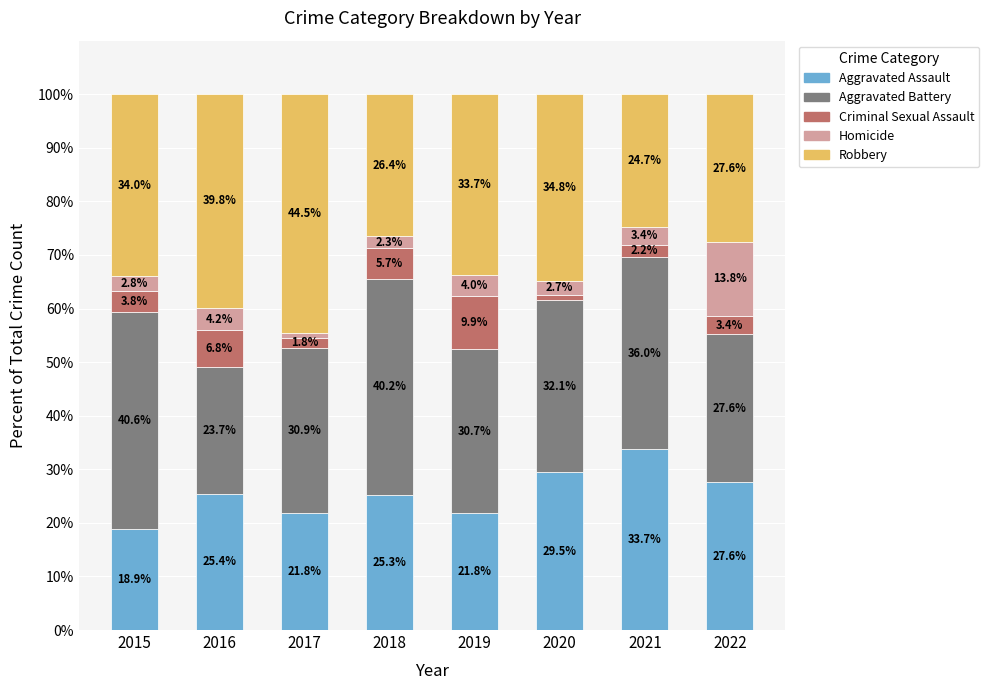

Count the number of categories in the chart.

8